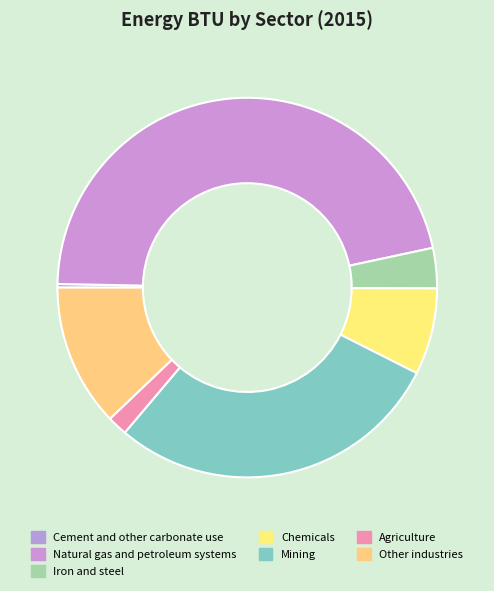

True or false: Mining accounts for 29% of the total.

True